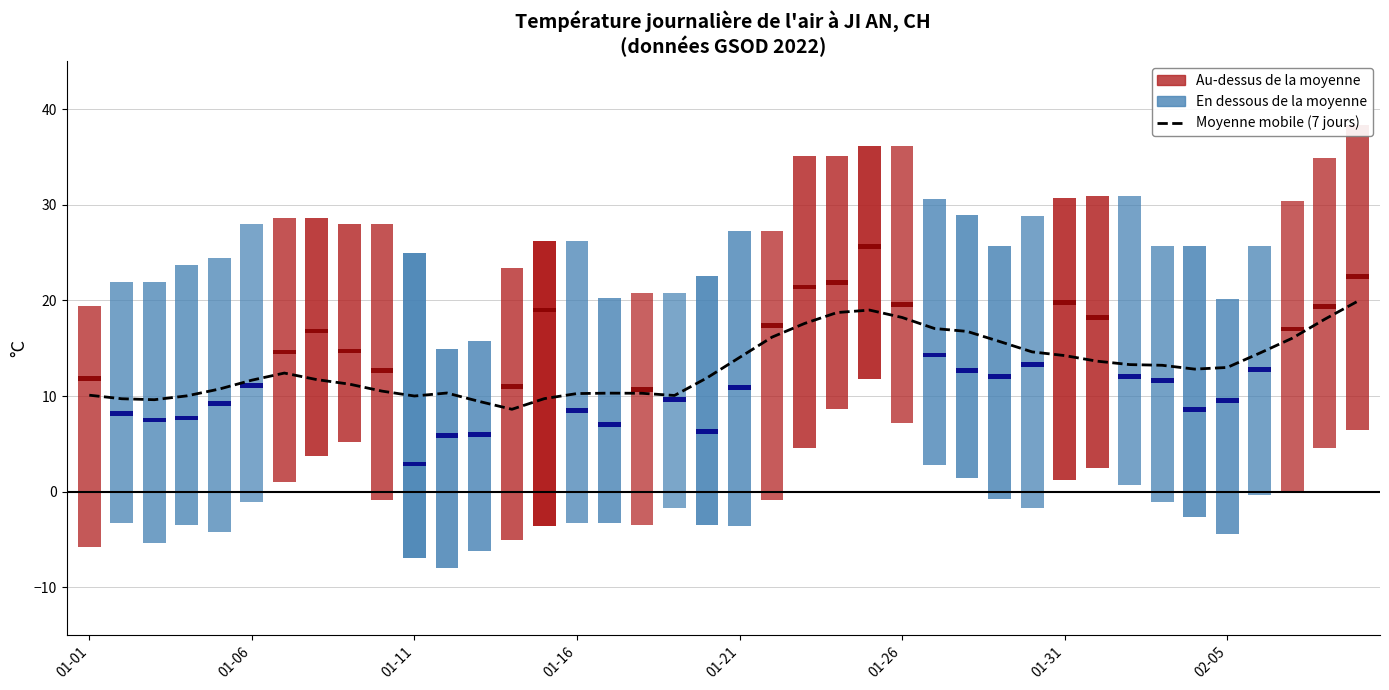

What is the difference between the values at 02-05 and 29?

2.9